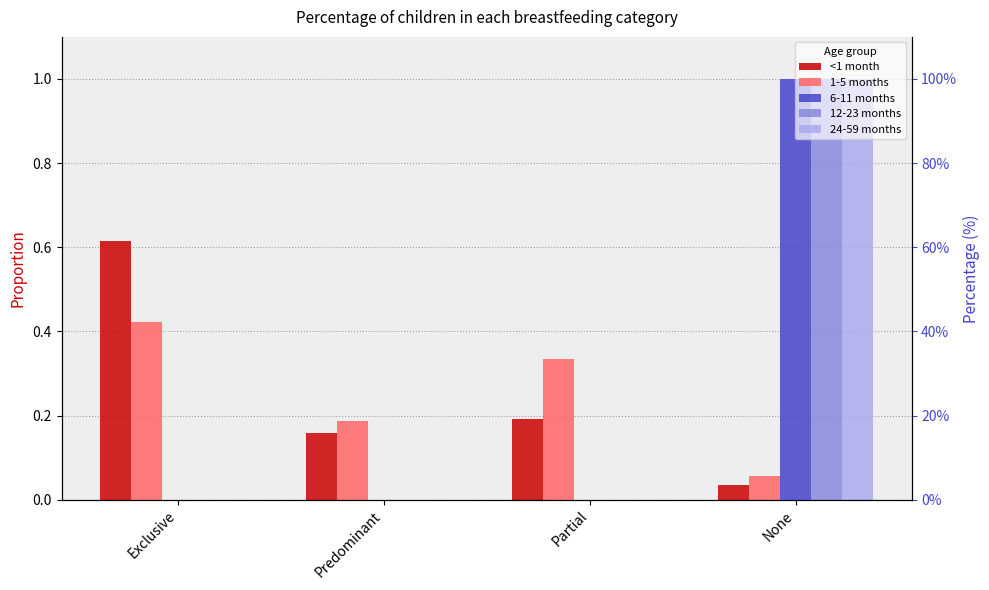

What is the difference between the 12-23 months values at Partial and None?

1.0